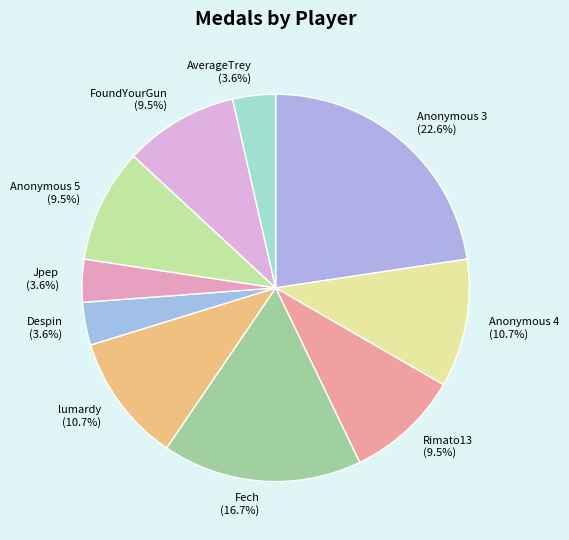

To the nearest percent, what portion does Jpep represent?

4%